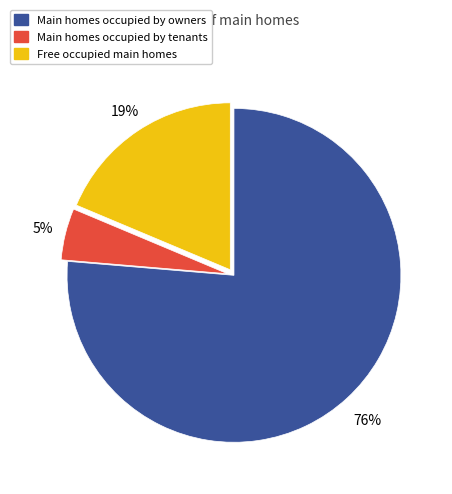

Which slice is the largest?

Main homes occupied by owners